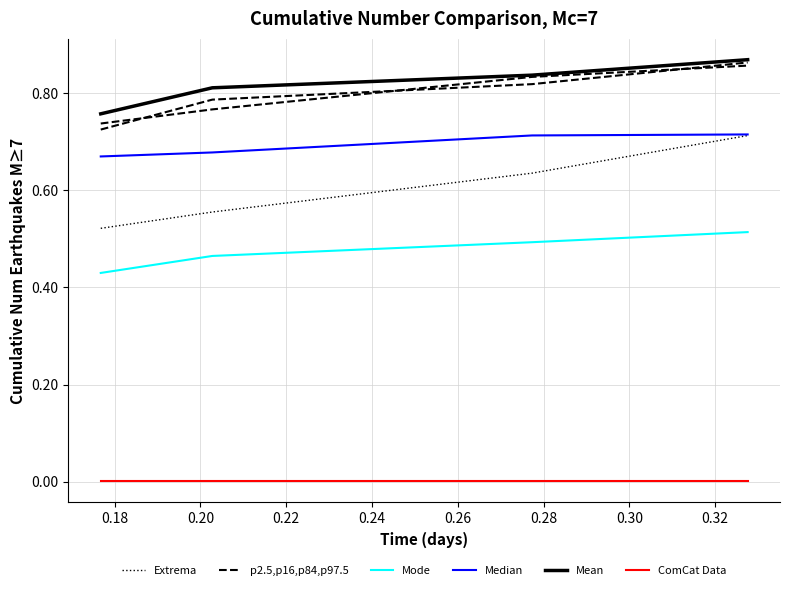

True or false: ComCat Data and Extrema intersect in this chart.

False